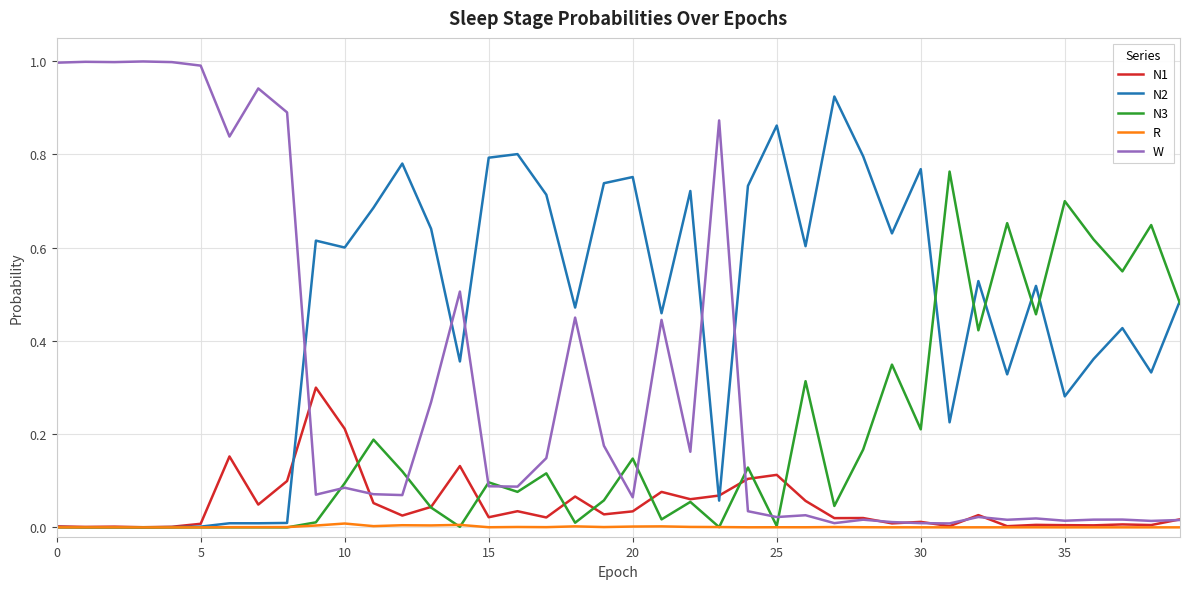

What is the greatest value displayed?

1.0